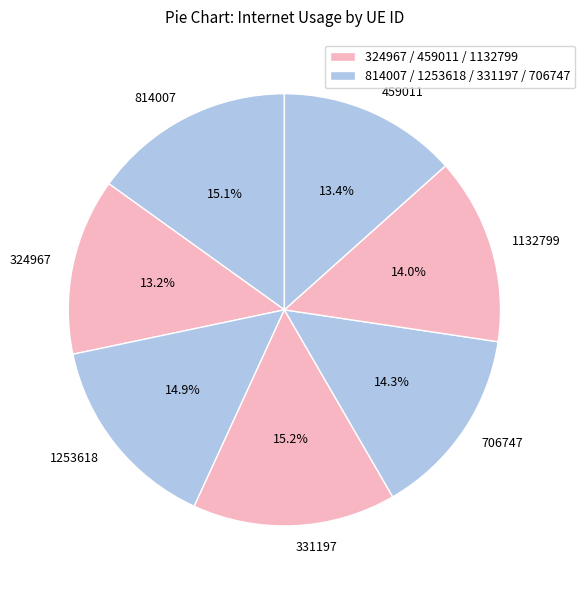

Does 331197 represent more than half of the total?

No